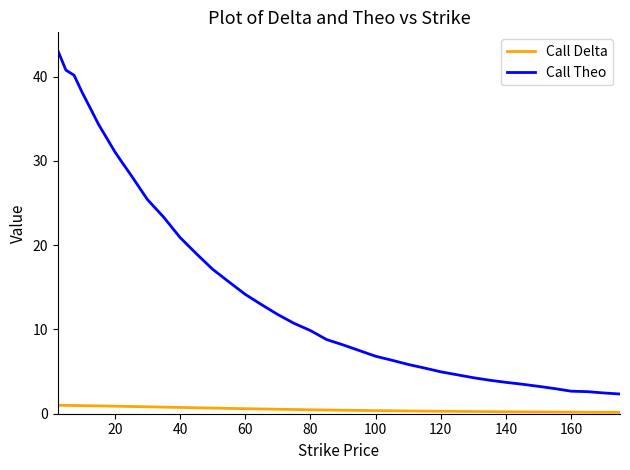

What is the maximum value for Call Delta?

1.0